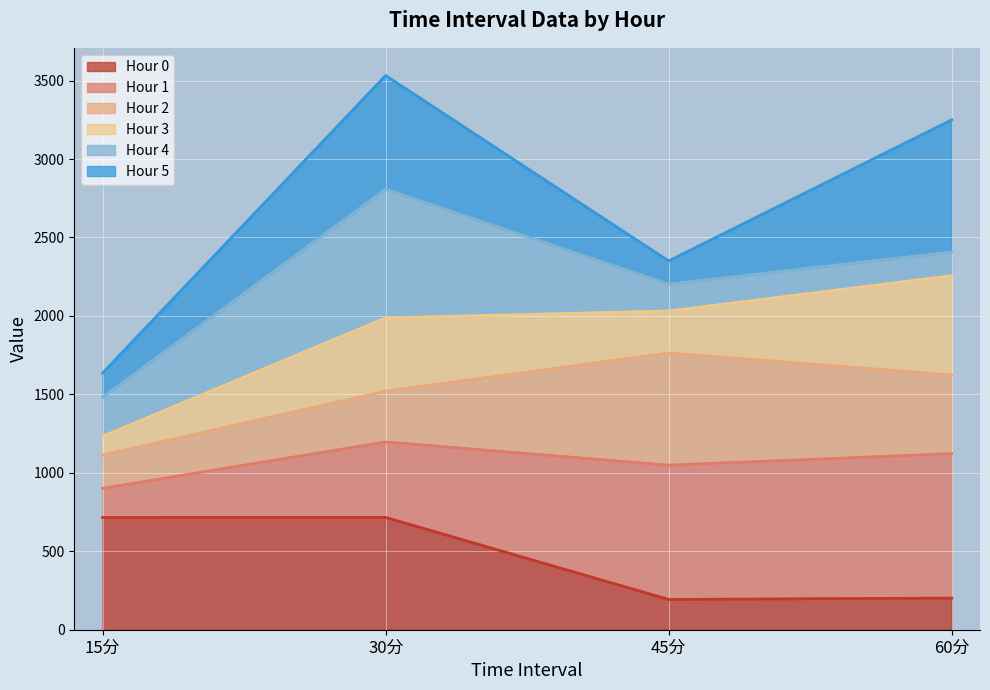

Where is the first local minimum for Hour 0?

45分